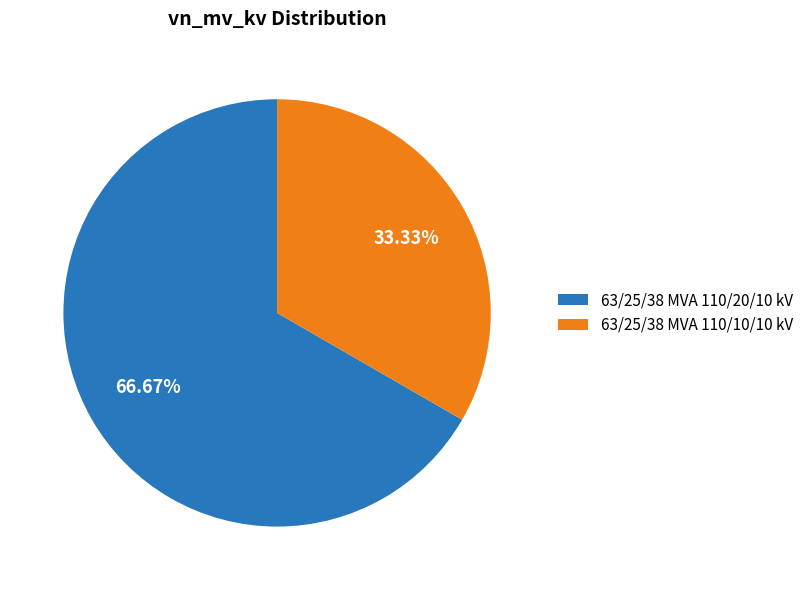

Combined, do 63/25/38 MVA 110/10/10 kV and 63/25/38 MVA 110/20/10 kV account for over 50%?

Yes